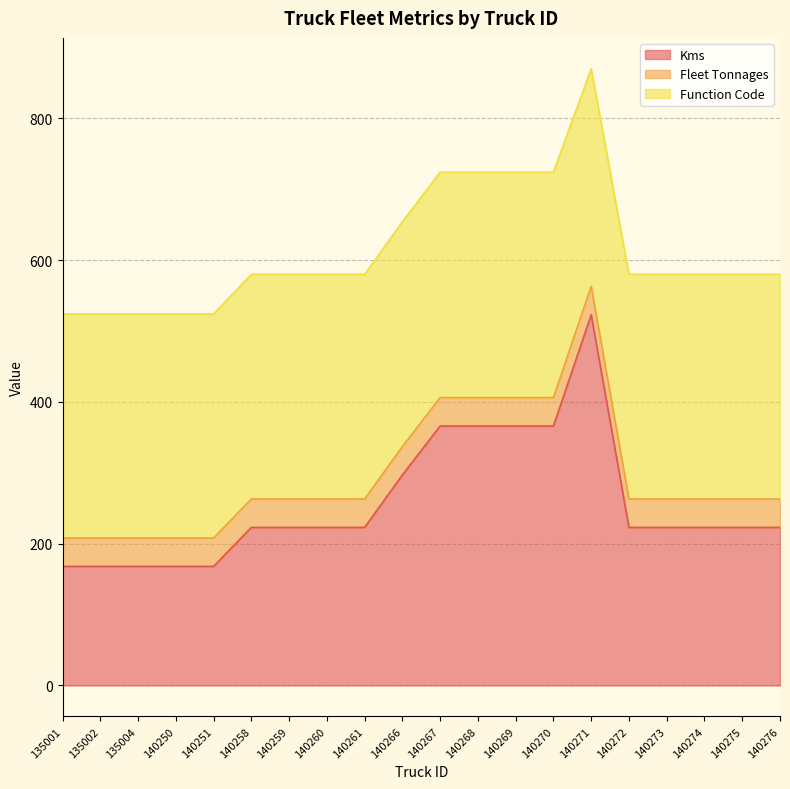

At which category does the chart reach its minimum across all series?

135001